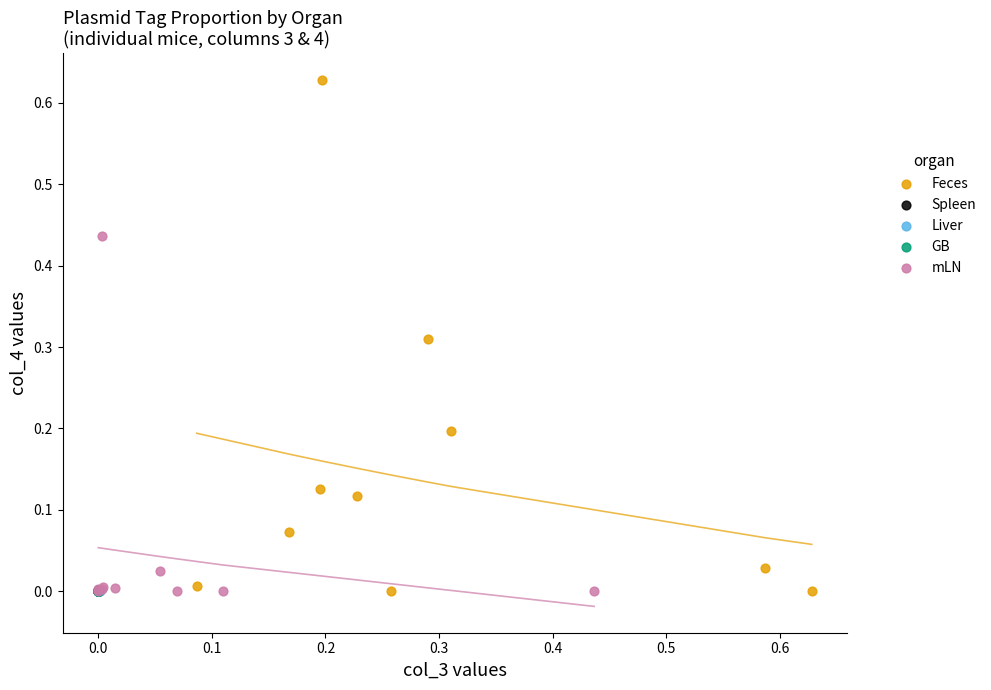

What are all the series names shown in the legend?

Feces, Spleen, Liver, GB, mLN